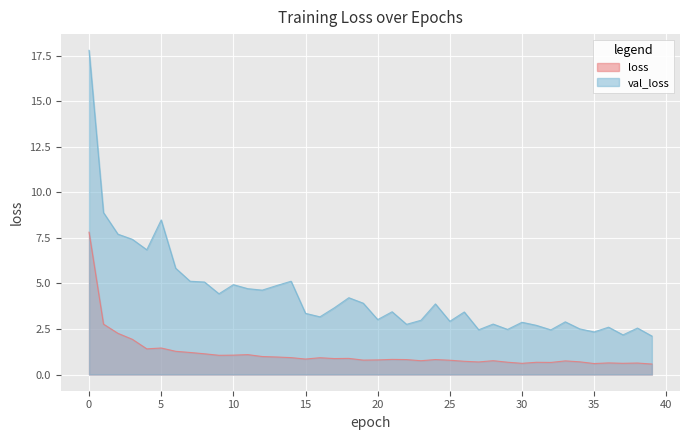

What is the total value across all series at 7?

6.3